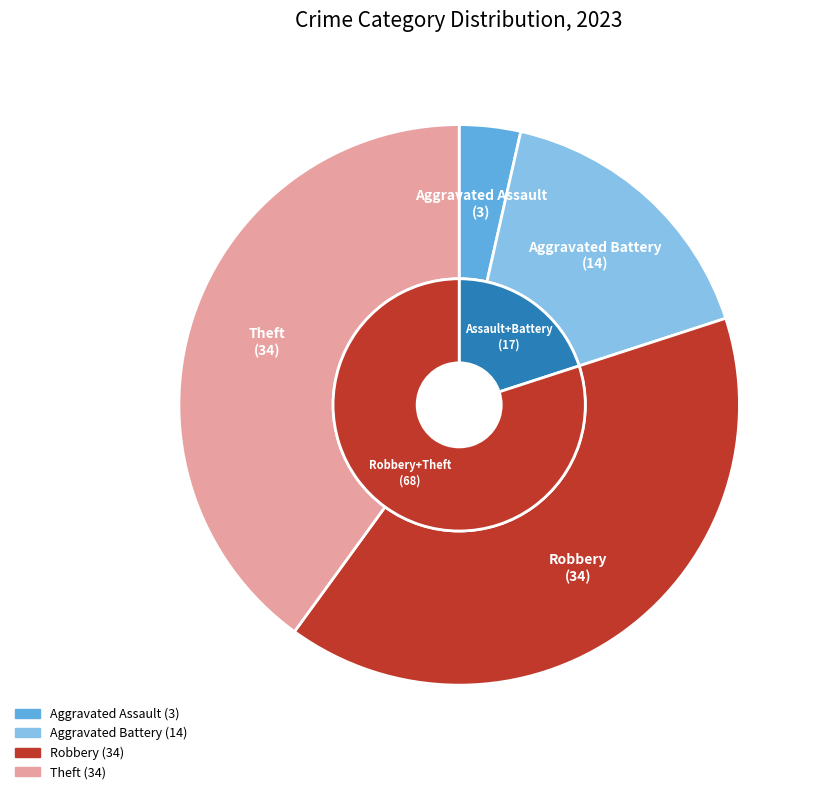

Is there a majority slice in this chart?

No